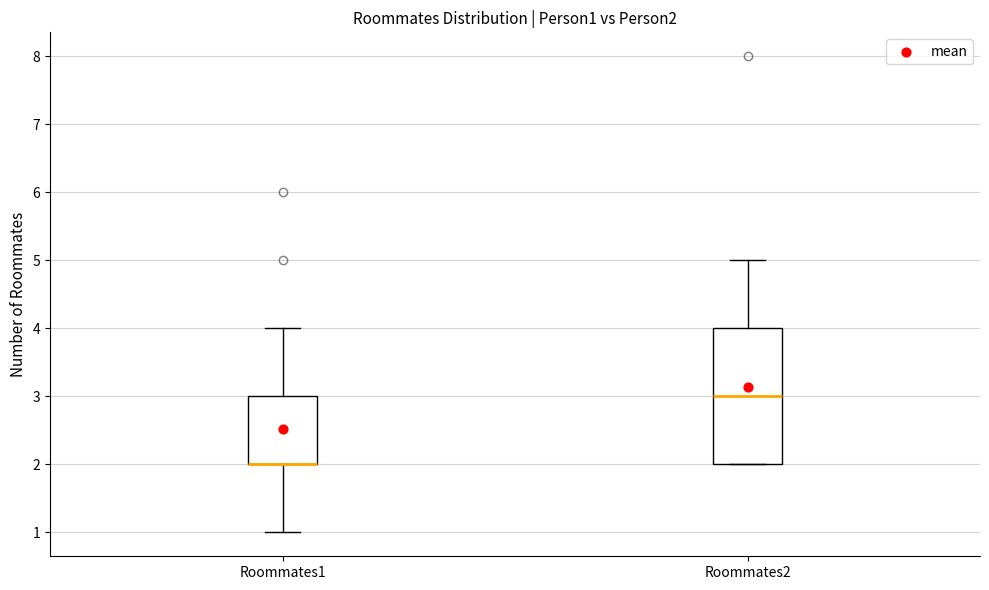

Reading left to right, read every box against the y-axis: the position of its median line, the range the box covers, and the ends of its whiskers. The values are not printed on the chart, so give them approximately, as read against the axis.

Roommates1: median 2 (drawn on the box's lower edge), box 2 to 3, whiskers 1 to 4
Roommates2: median 3, box 2 to 4, whiskers 2 to 5